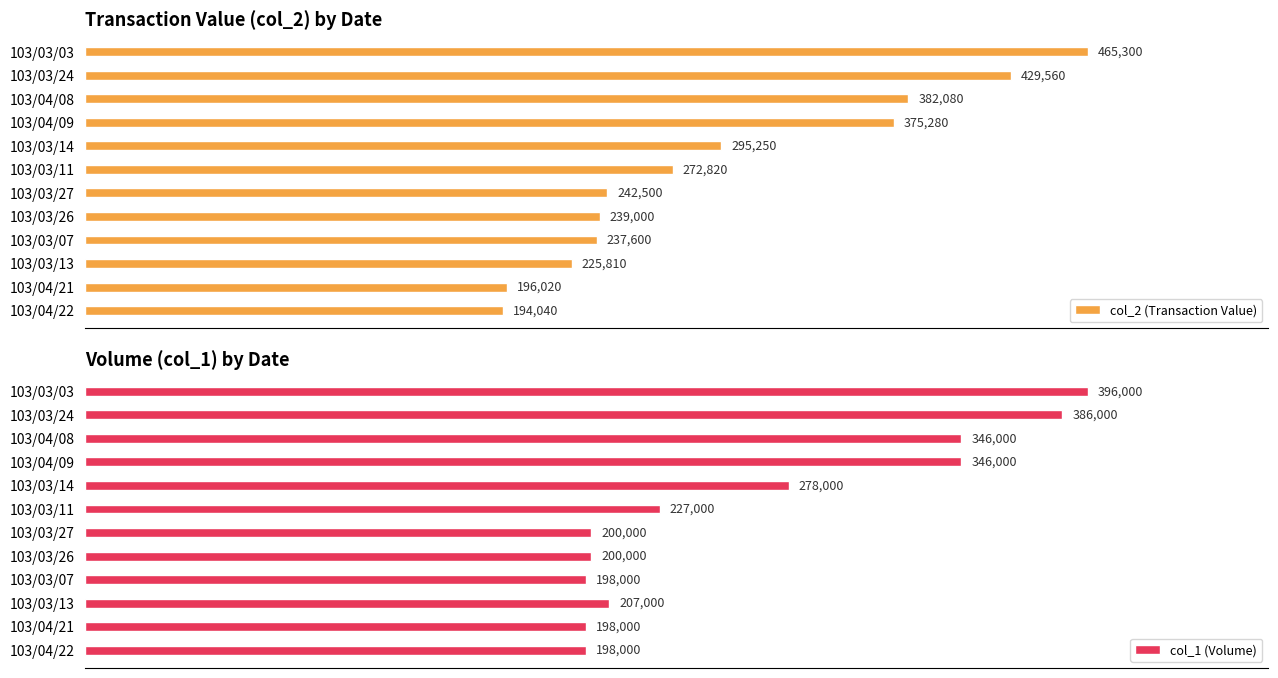

List the labels in order of col_2 (Transaction Value) value, largest first.

103/03/03, 103/03/24, 103/04/08, 103/04/09, 103/03/14, 103/03/11, 103/03/27, 103/03/26, 103/03/07, 103/03/13, 103/04/21, 103/04/22